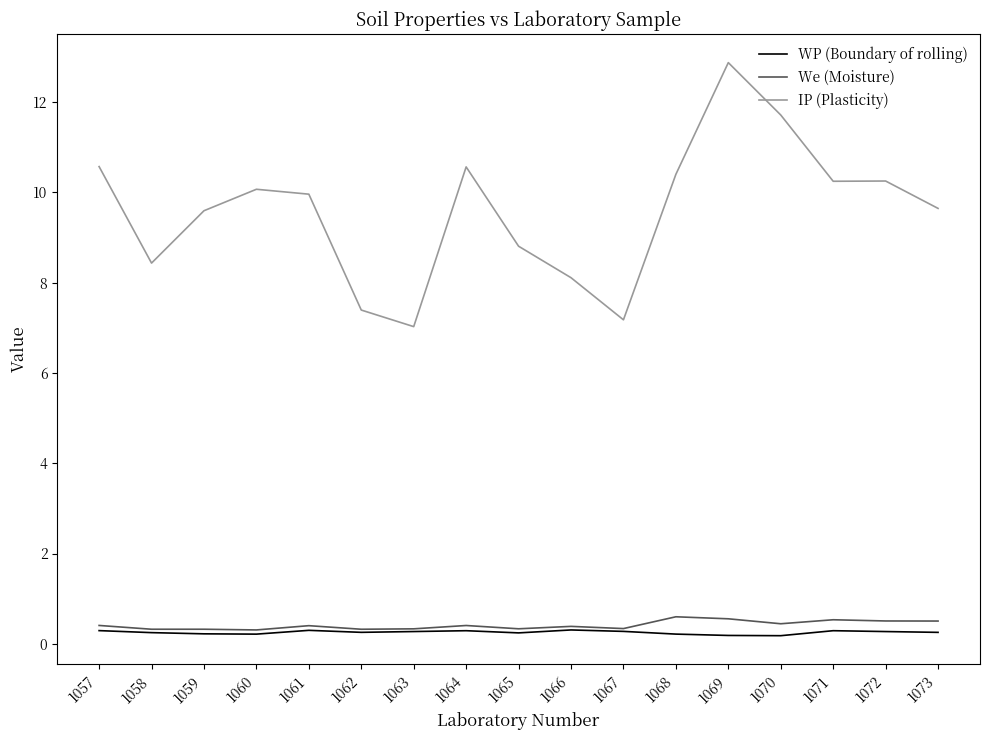

What is the spread (max minus min) of values at 1061?

9.7